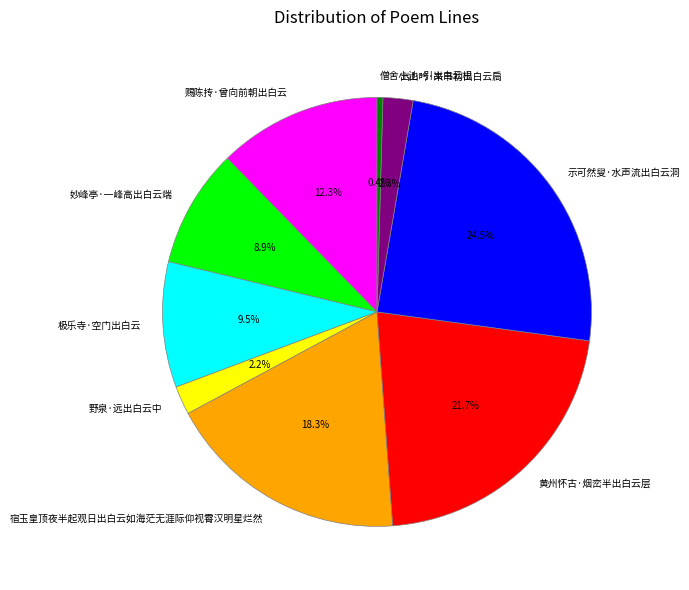

Is the sum of 出山吟·来书初出白云扃 and 宿玉皇顶夜半起观日出白云如海茫无涯际仰视霄汉明星烂然 greater than half?

No